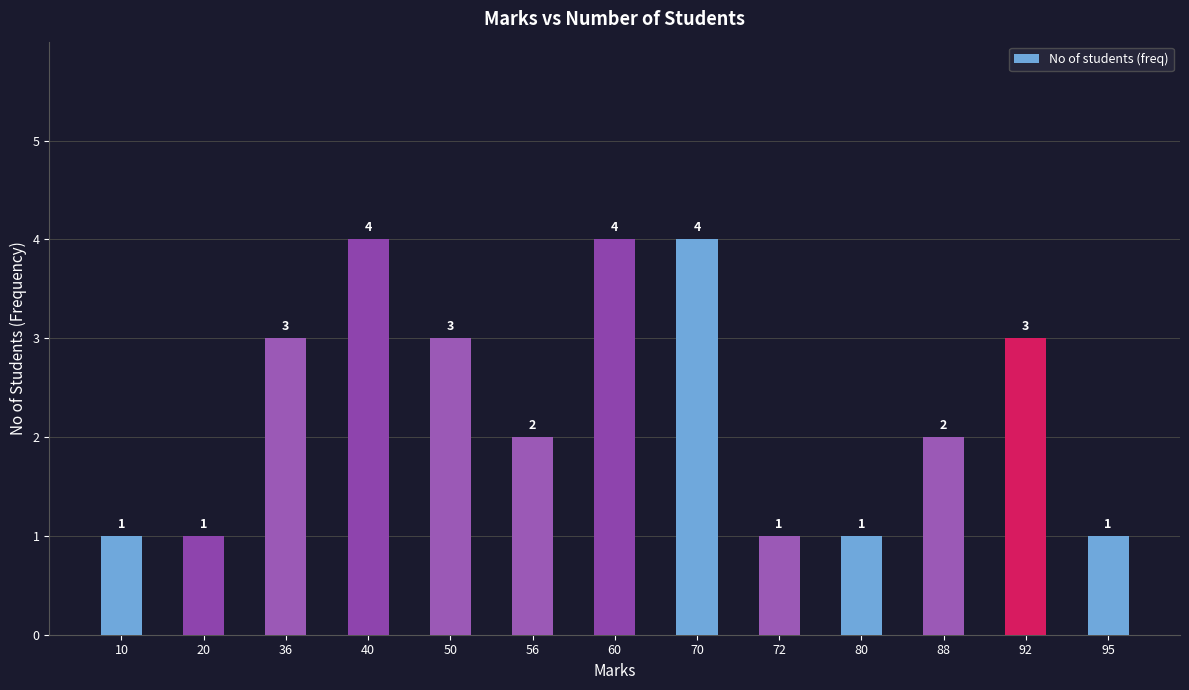

What is the average value?

2